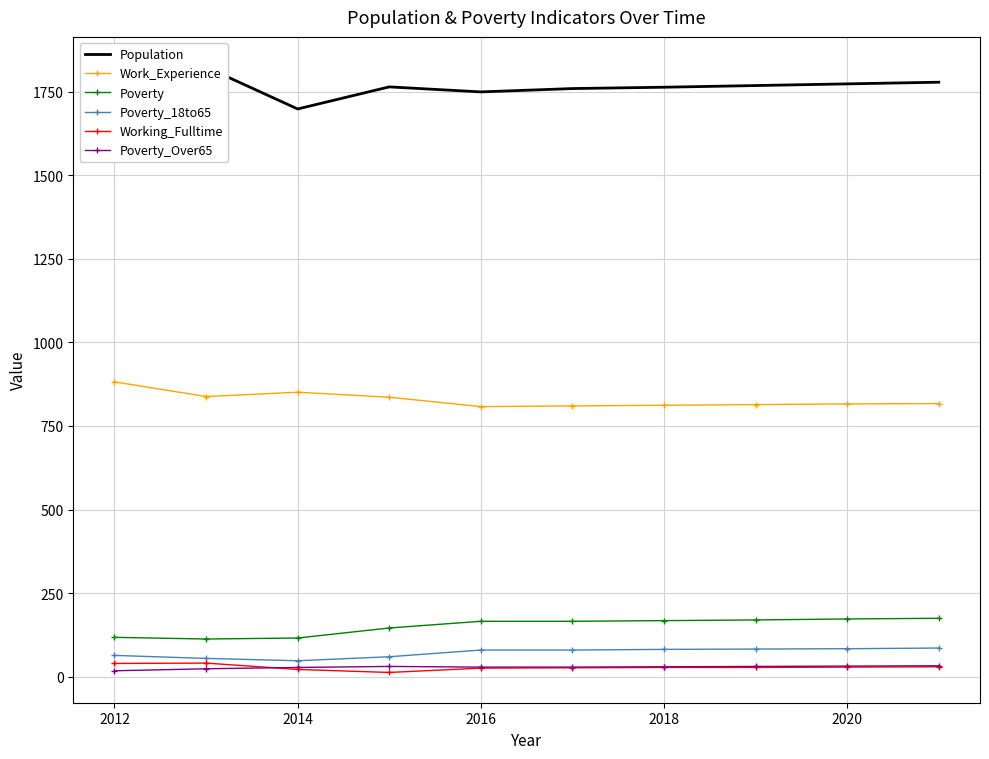

How many interior local peaks does the Poverty_Over65 series have?

1